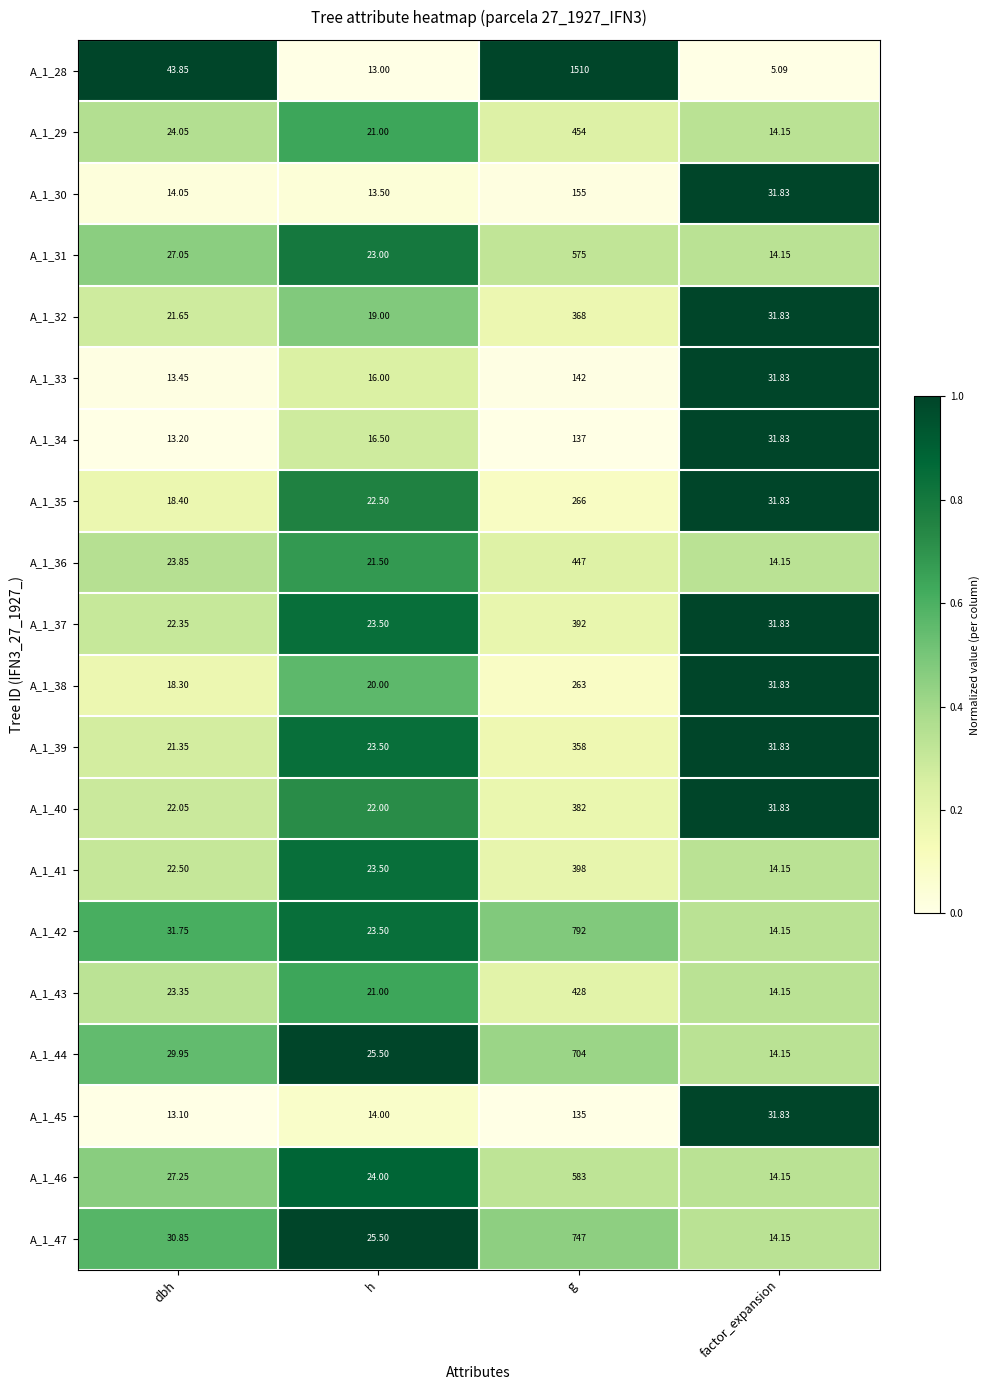

At which category is the sum across all series the highest?

g